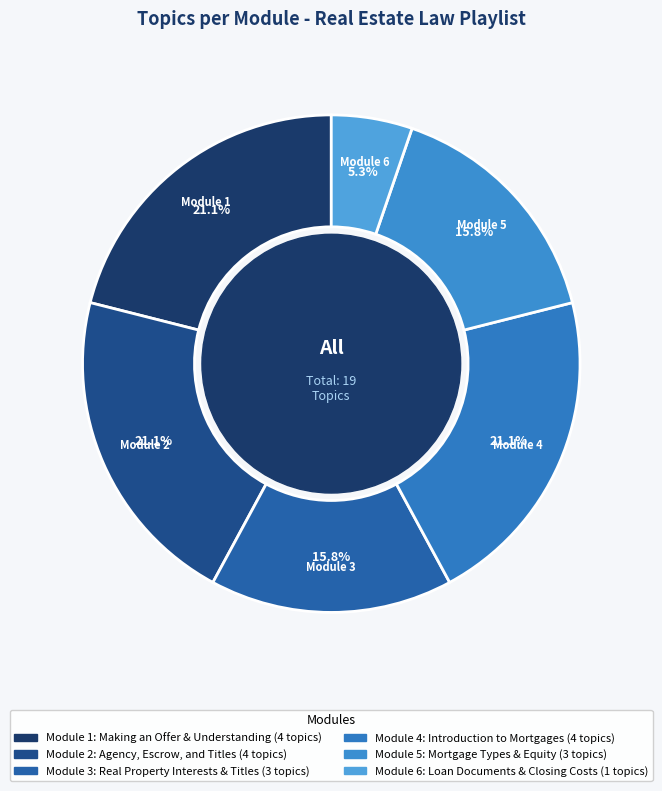

Approximately how many times larger is the value at Module 1 compared to Module 2?

1.0